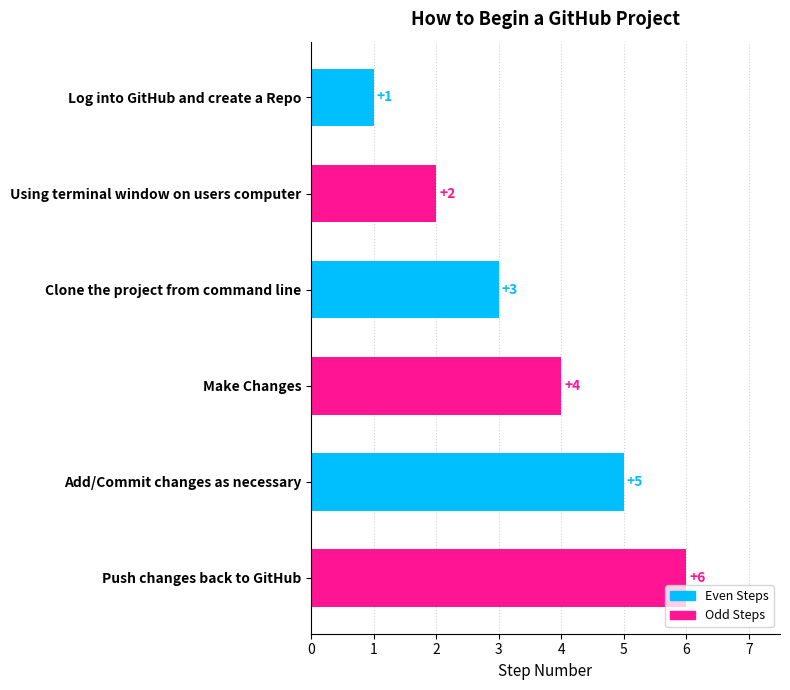

The chart shows a value of 8 at Push changes back to GitHub. True or false?

False